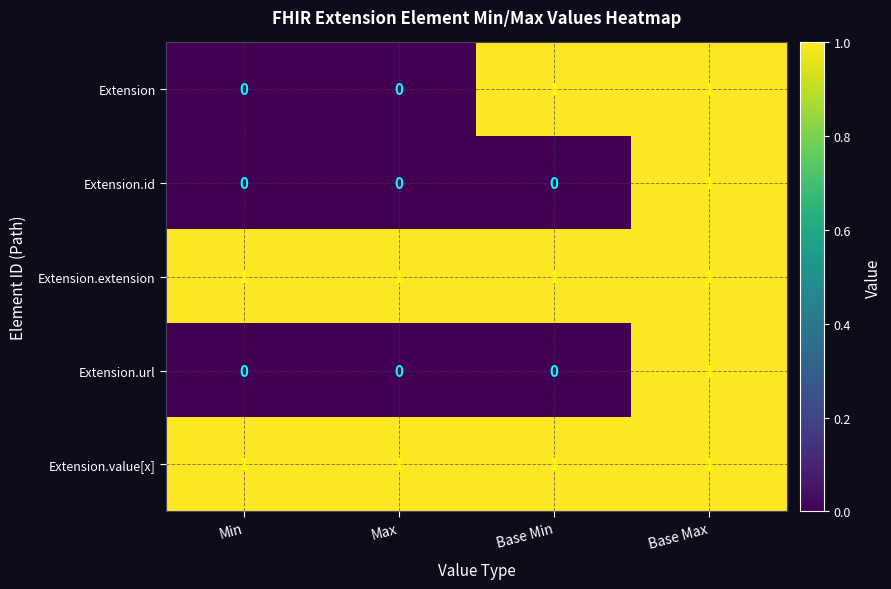

At which category is the sum across all series the highest?

Base Max